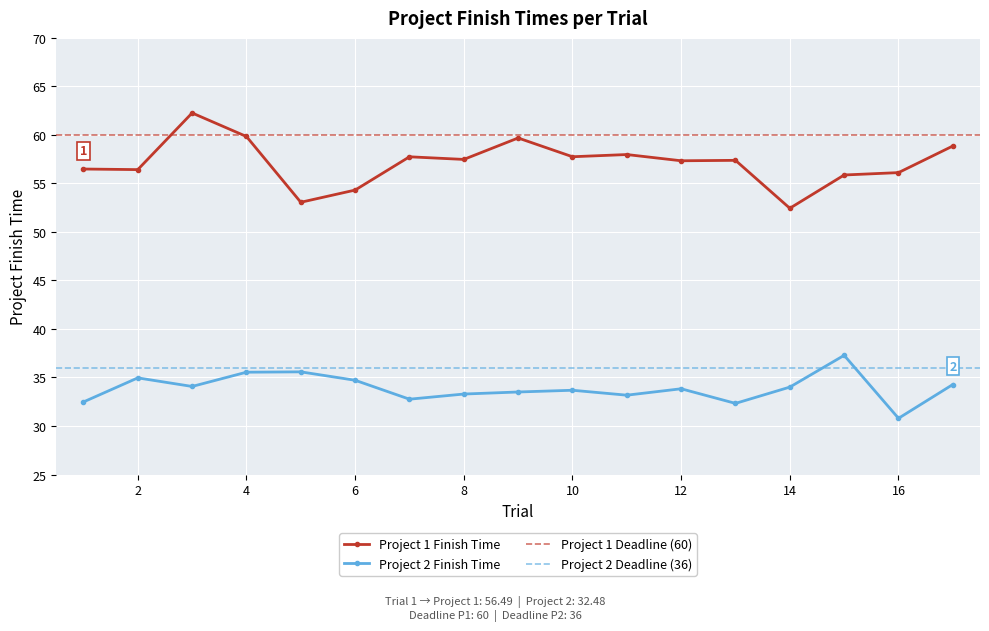

Where is the first local minimum for Project 1 Finish Time?

2